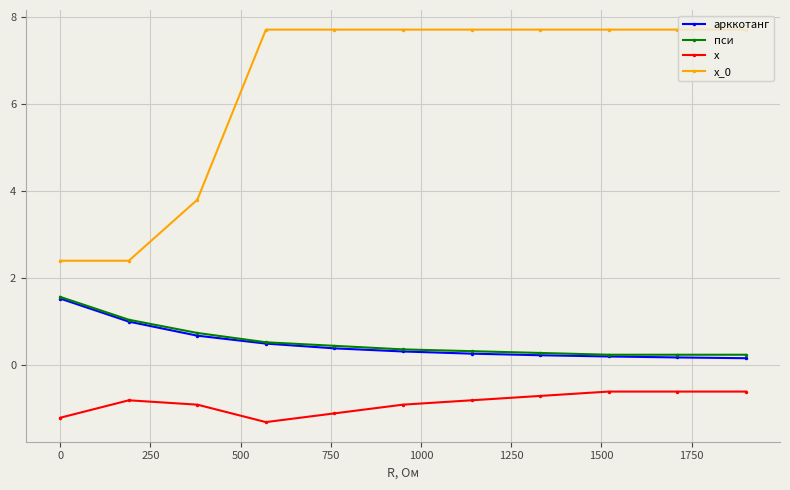

What is the greatest value displayed?

7.7